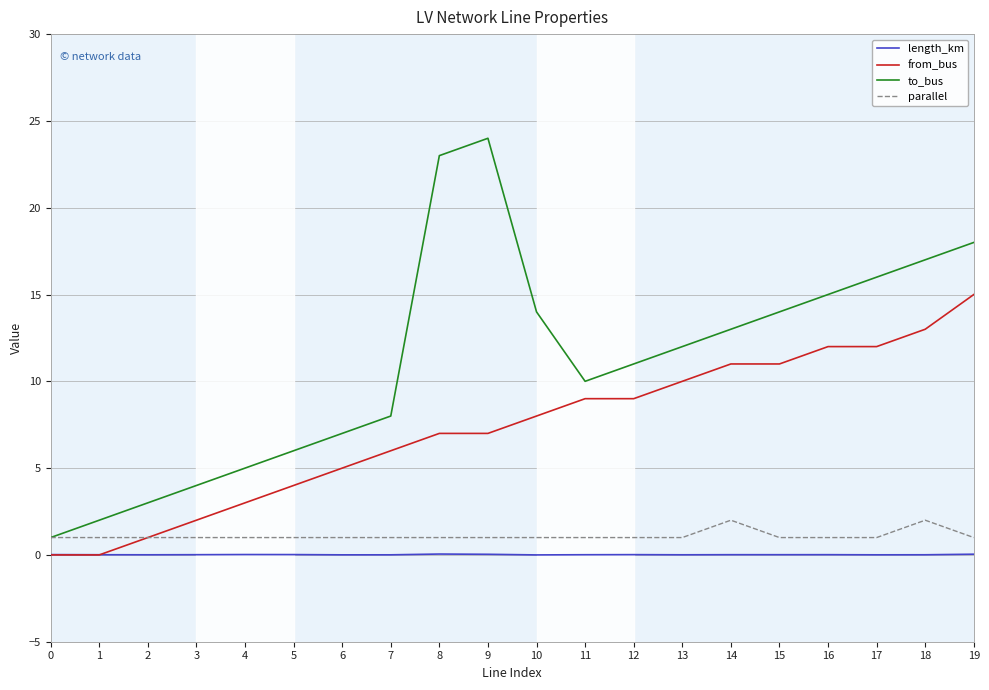

Which series has the largest total across all categories?

to_bus